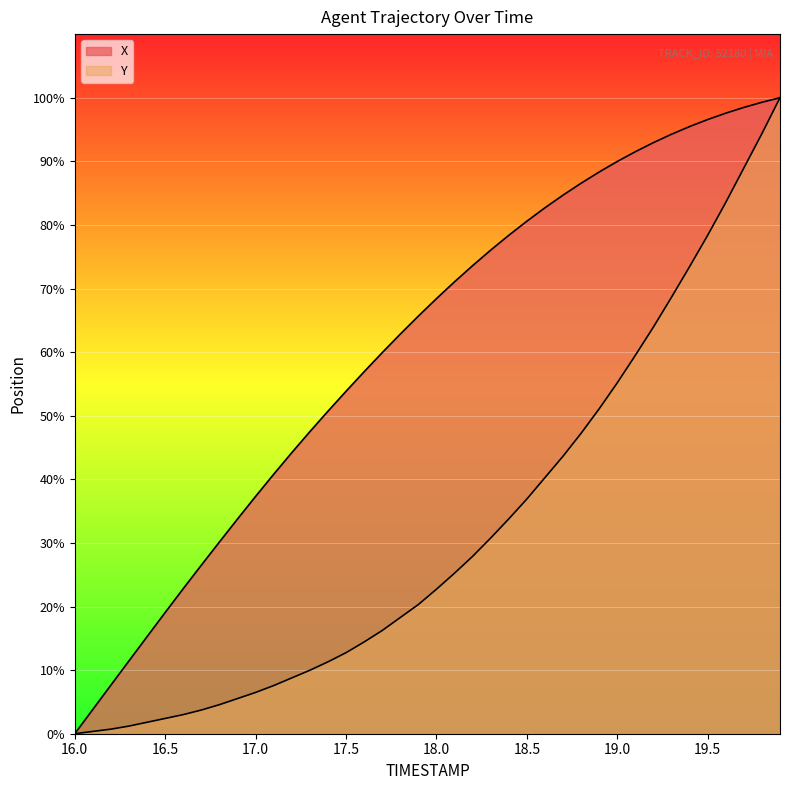

Reading left to right, transcribe all the data shown in this chart.

X: 0.0	3.8	7.6	11.5	15.3	19.1	22.8	26.5	30.1	33.8	37.3	40.8	44.2	47.5	50.7	53.8	56.9	59.9	62.8	65.7	68.4	71.1	73.6	76.0	78.4	80.6	82.7	84.7	86.6	88.3	90.0	91.5	92.9	94.3	95.5	96.6	97.6	98.5	99.3	100.0
Y: 0.0	0.4	0.7	1.2	1.8	2.4	3.0	3.7	4.6	5.5	6.5	7.6	8.8	10.0	11.3	12.7	14.4	16.2	18.3	20.3	22.7	25.2	27.9	30.8	33.8	36.9	40.3	43.6	47.2	51.1	55.2	59.5	63.9	68.6	73.4	78.4	83.5	88.9	94.4	100.0